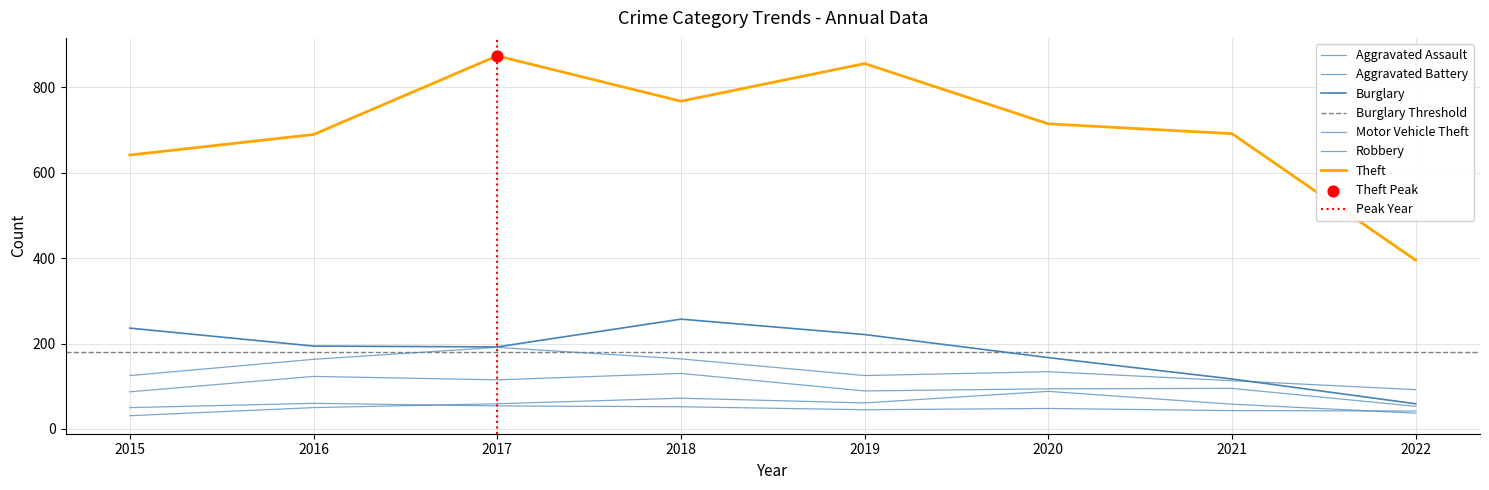

At how many categories does at least one series exceed 253?

8